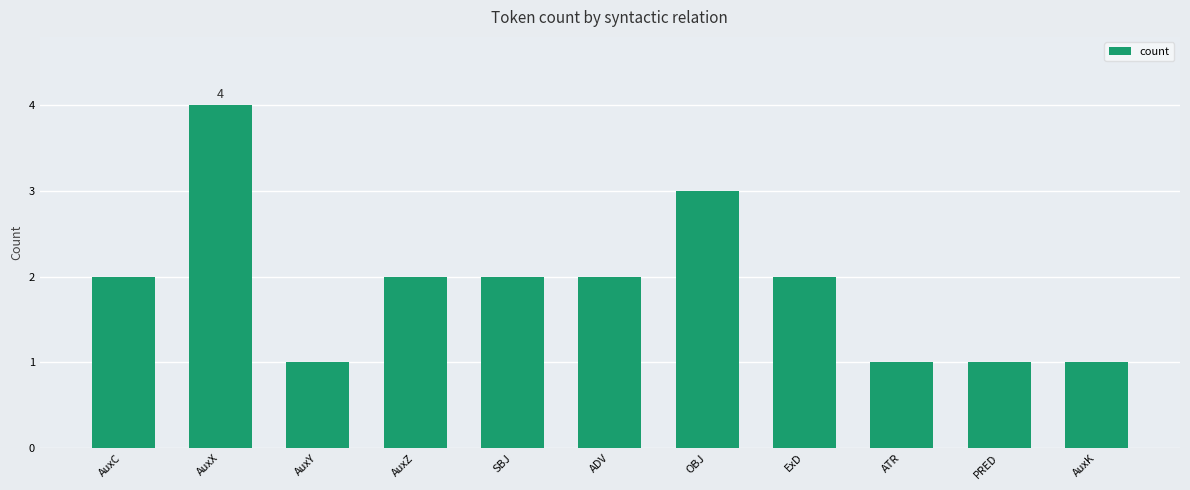

What is the label of the 5th bar from the right?

OBJ